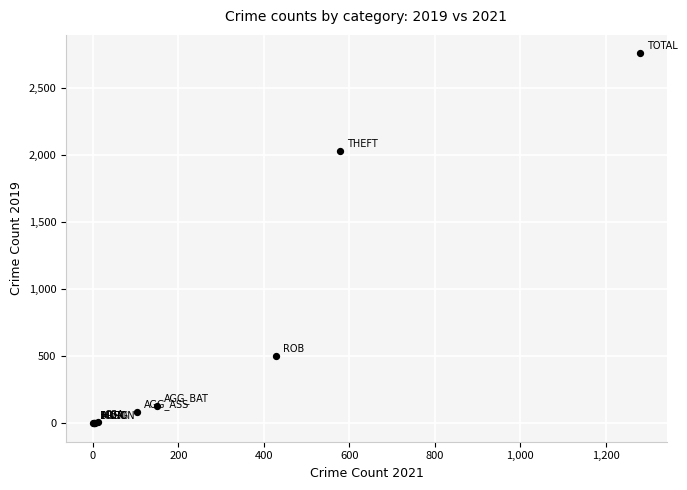

What Y value in the scatter plot is closest to 1378?

2028